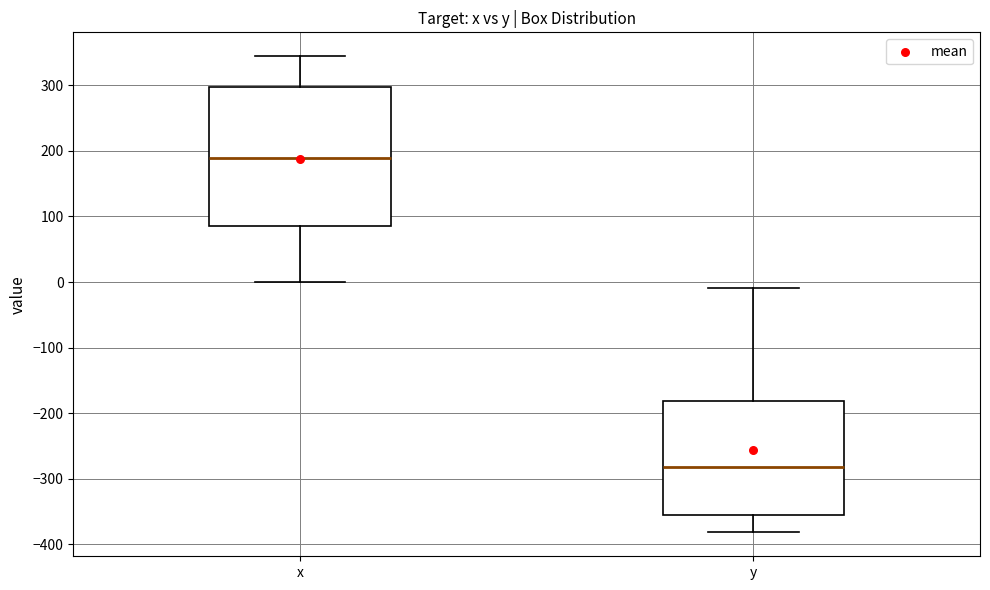

Which box has the lowest median line?

y